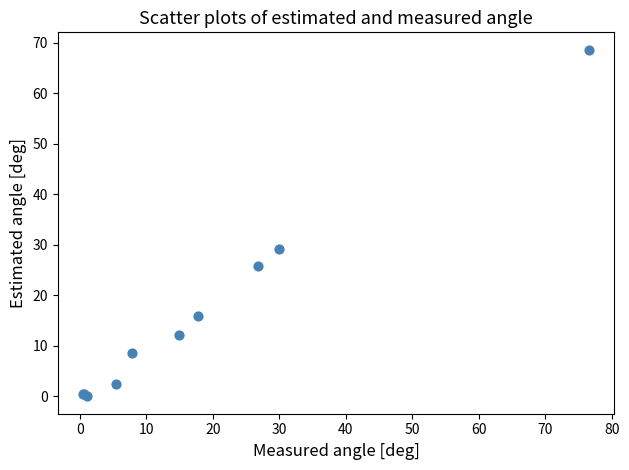

What Y value in the scatter plot is closest to 34?

29.2